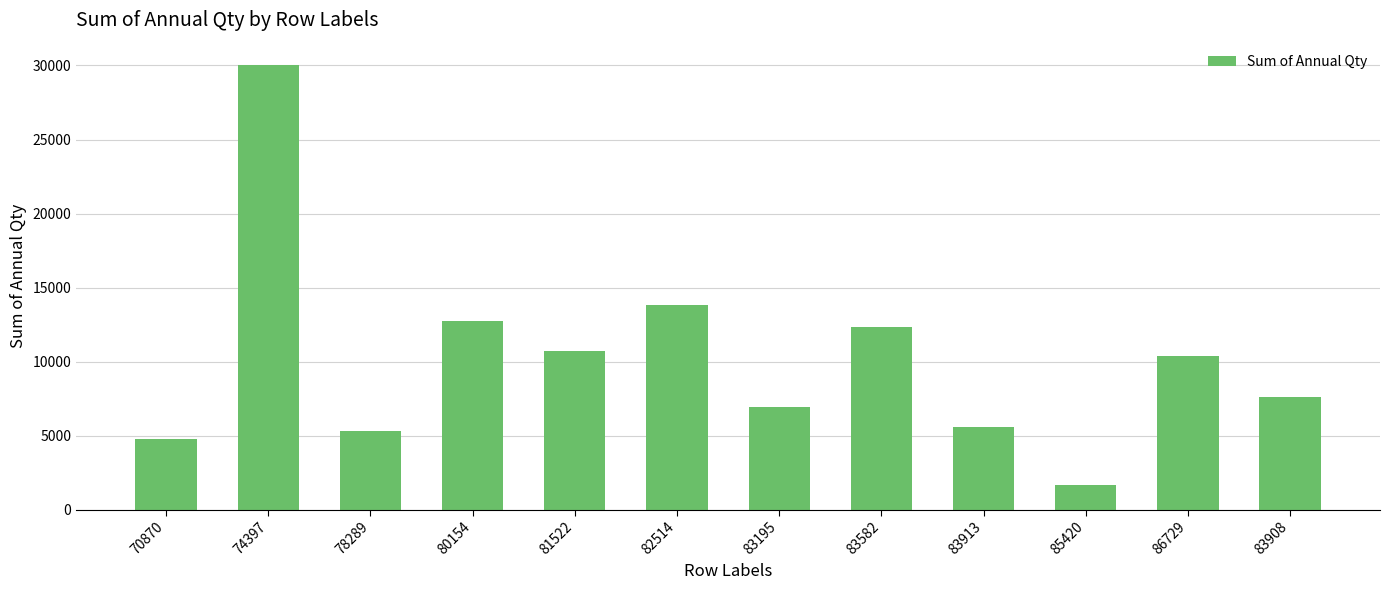

List the labels in order of value, largest first.

74397, 82514, 80154, 83582, 81522, 86729, 83908, 83195, 83913, 78289, 70870, 85420